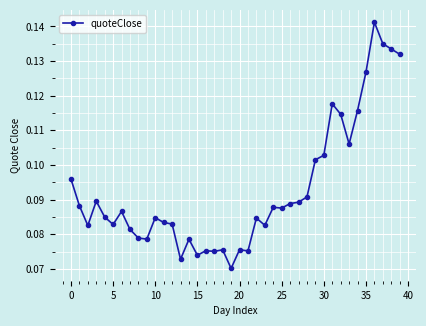

True or false: the data has more than 0 interior local peaks.

True